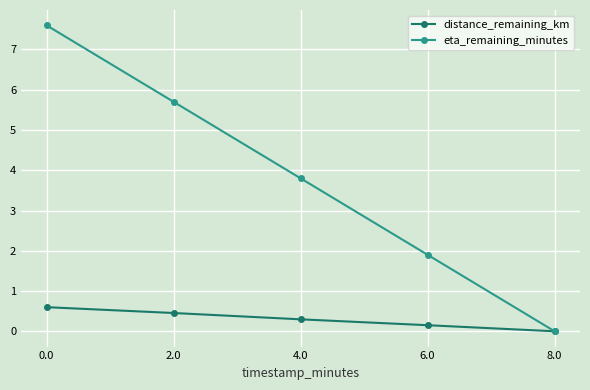

True or false: distance_remaining_km has more than 1 interior local peaks.

False